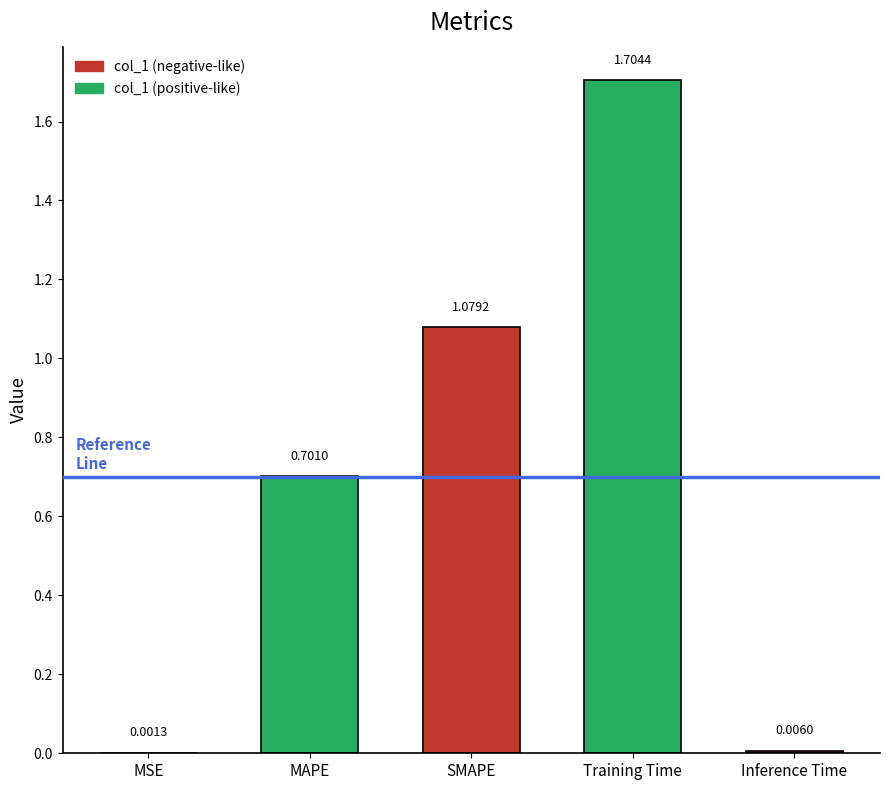

Which label corresponds to the largest value in the chart?

Training Time